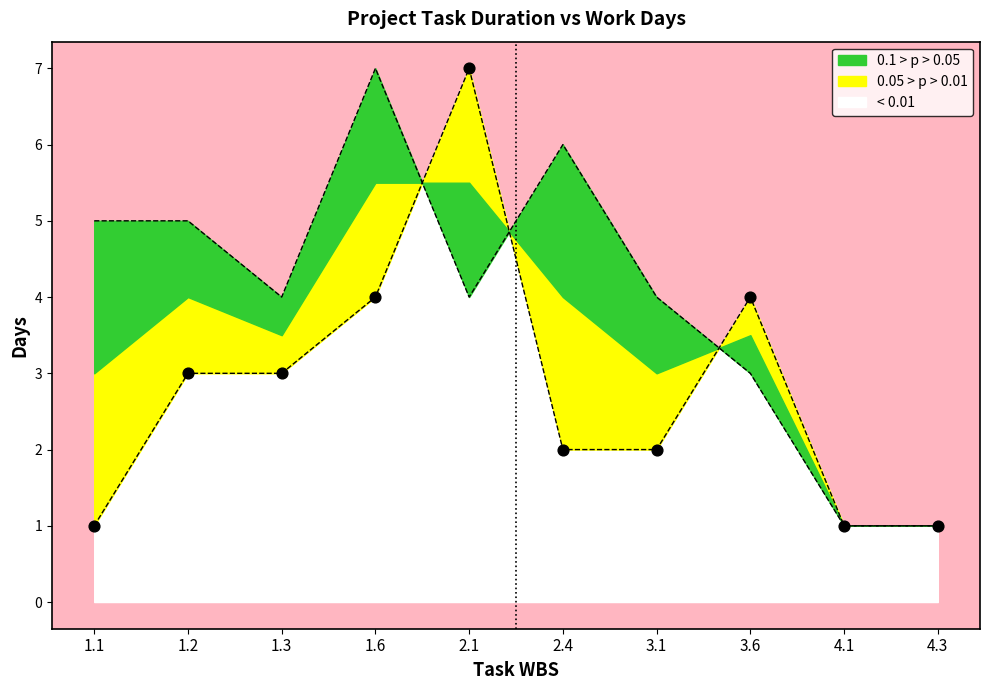

At how many categories does at least one series exceed 2?

8